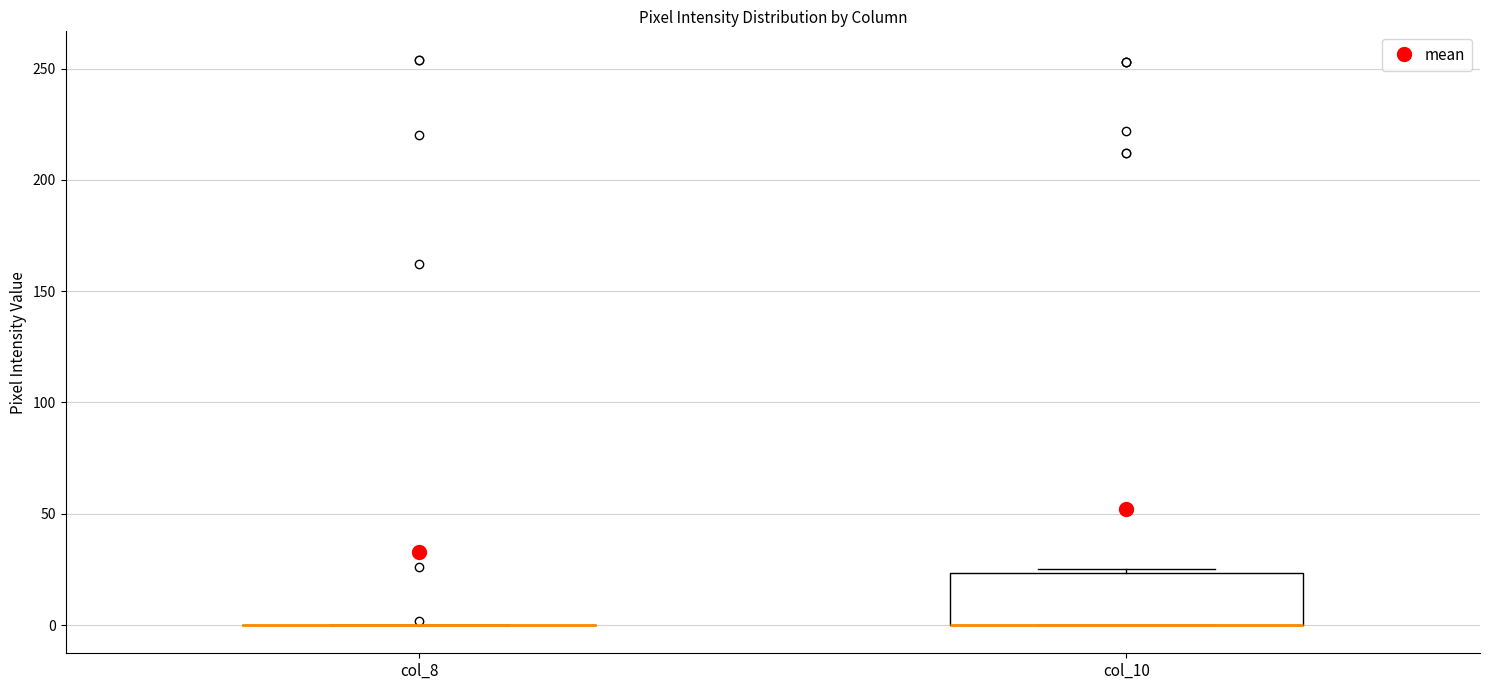

Reading left to right, read every box against the y-axis: the position of its median line, the range the box covers, and the ends of its whiskers. The values are not printed on the chart, so give them approximately, as read against the axis.

col_8: box collapsed to a line at 0, whiskers 0 to 0
col_10: median 0 (drawn on the box's lower edge), box 0 to 25, whiskers 0 to 25